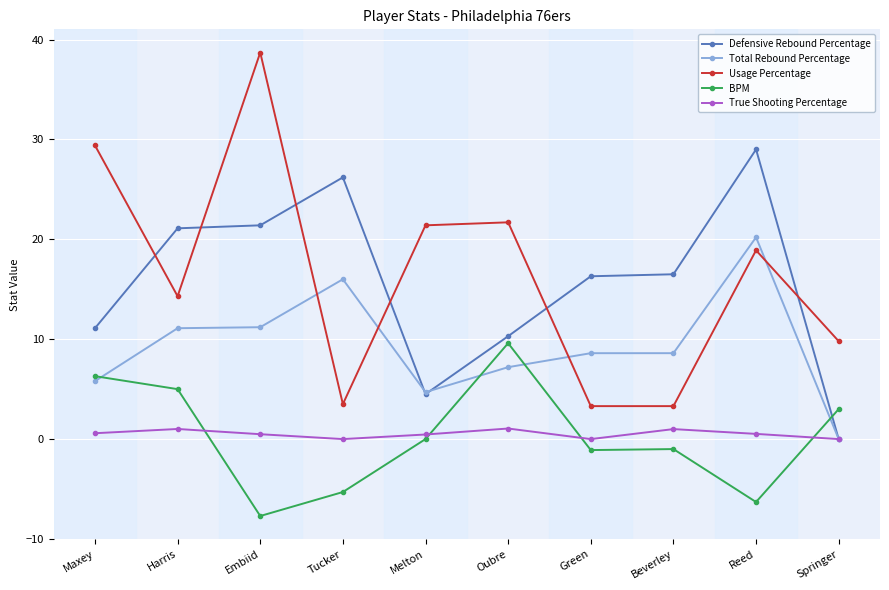

At which label does Usage Percentage first exceed 18?

Maxey